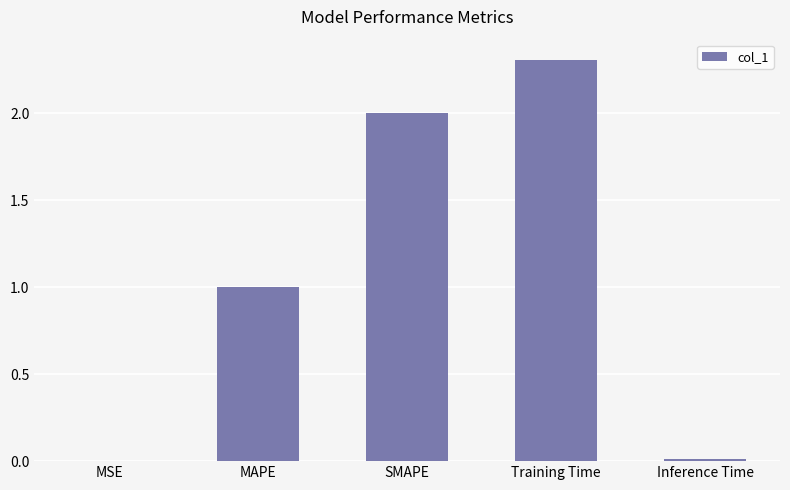

Is it true that the value at SMAPE is 0.7?

False